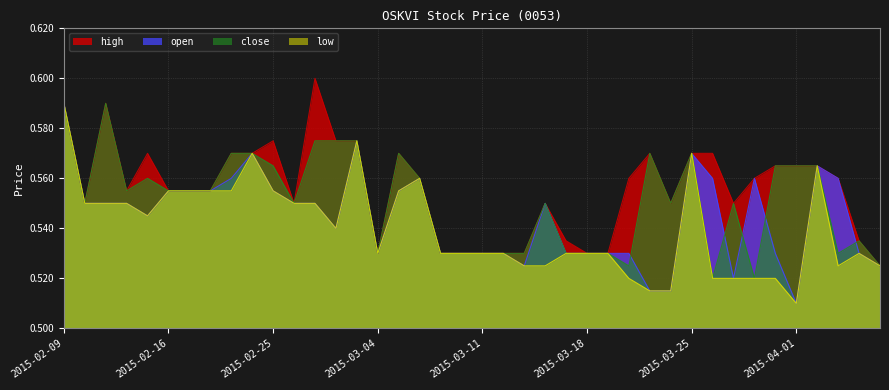

How many lines are shown in the chart?

4